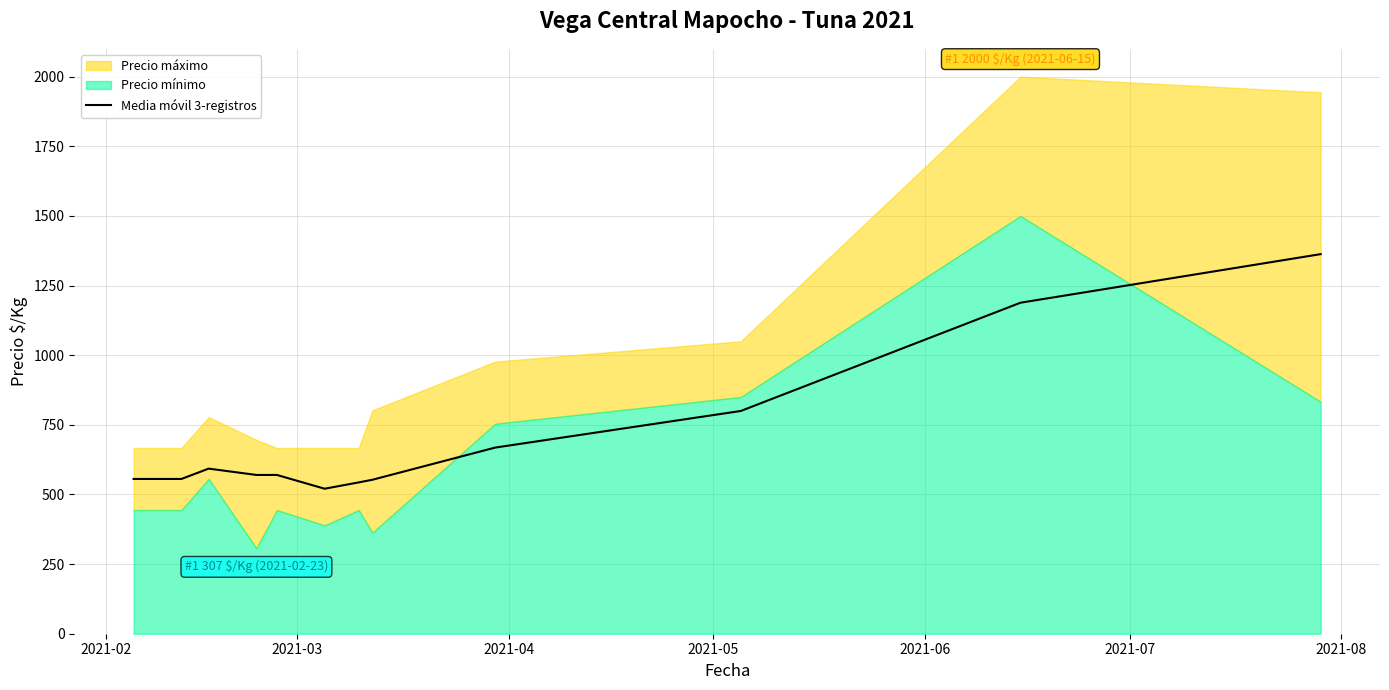

Reading right to left, what are all the values shown in this chart?

1362.9	1188.4	799.8	668.3	552.8	543.3	520.6	570.1	570.1	592.8	555.7	555.7	555.7